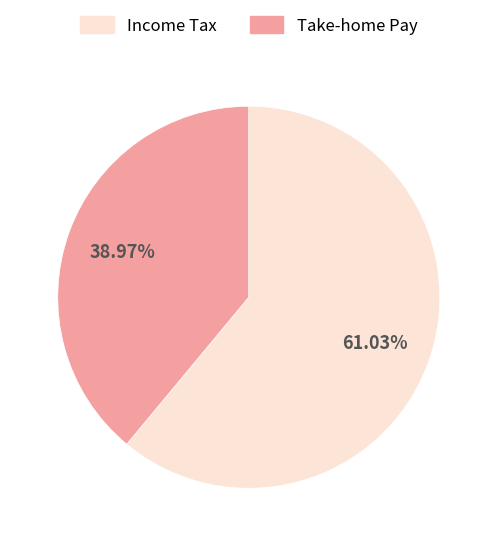

Which category has the smallest portion of the pie?

Take-home Pay